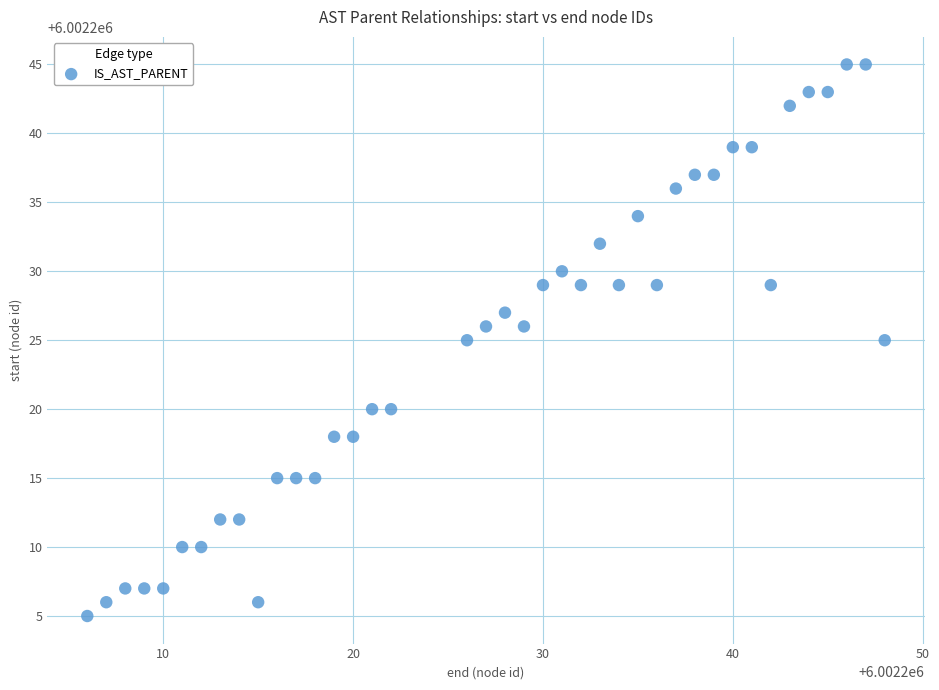

What is the range of Y values (max minus min)?

40